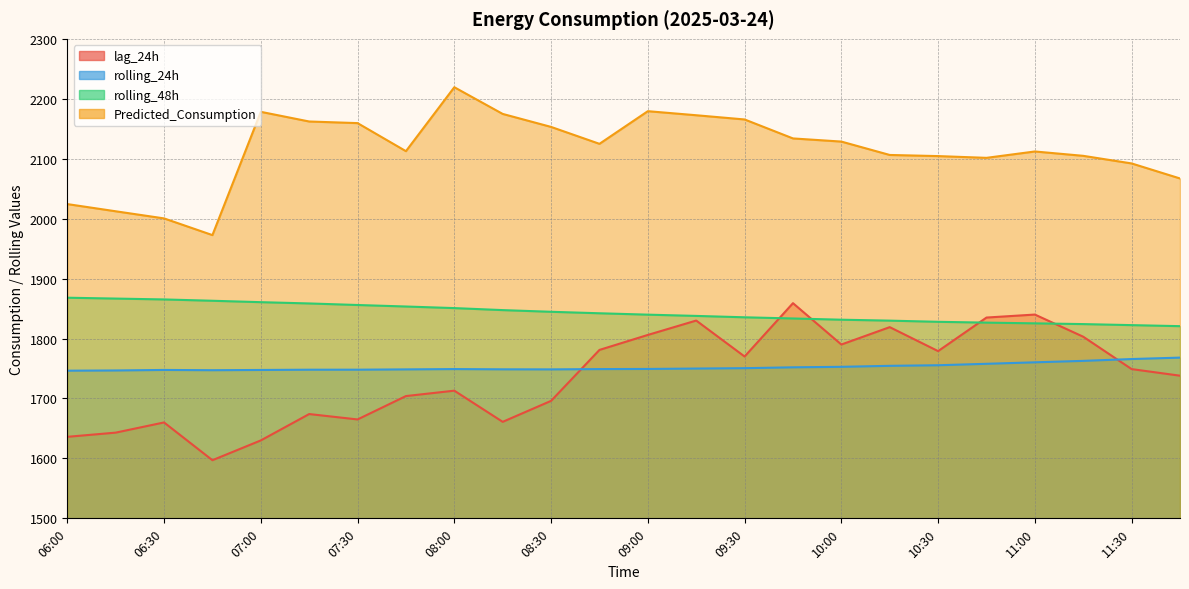

Which series changed the most between 08:00 and 08:15?

lag_24h